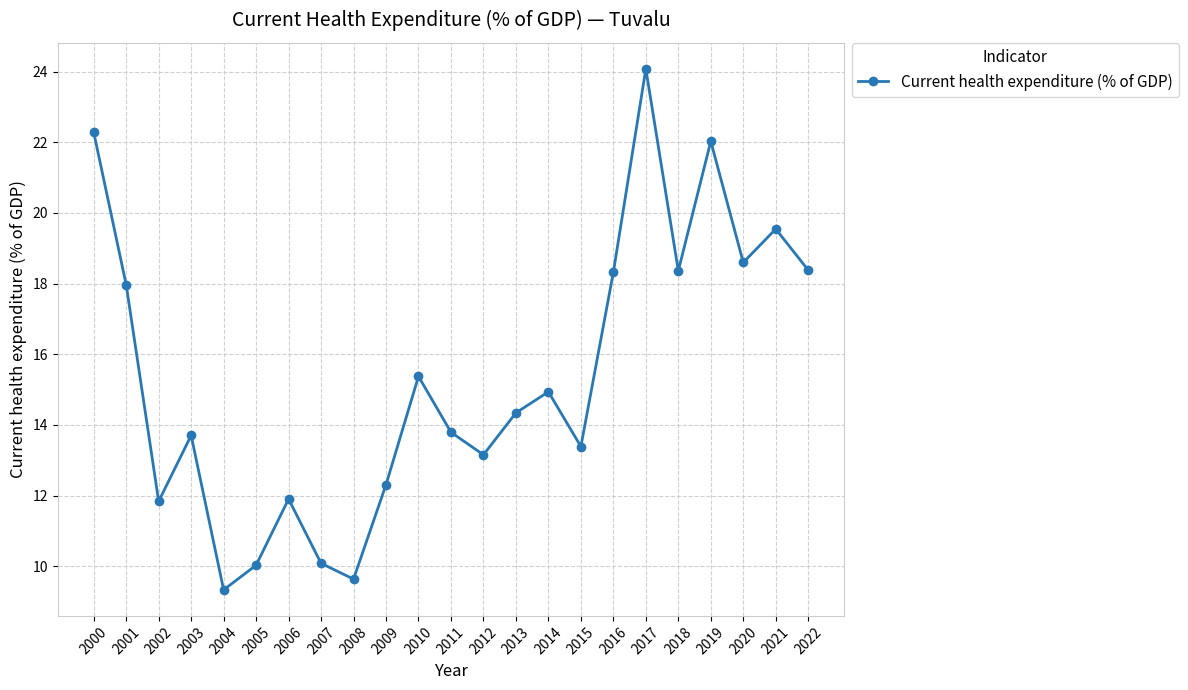

What is the difference between the second highest and minimum values?

13.0